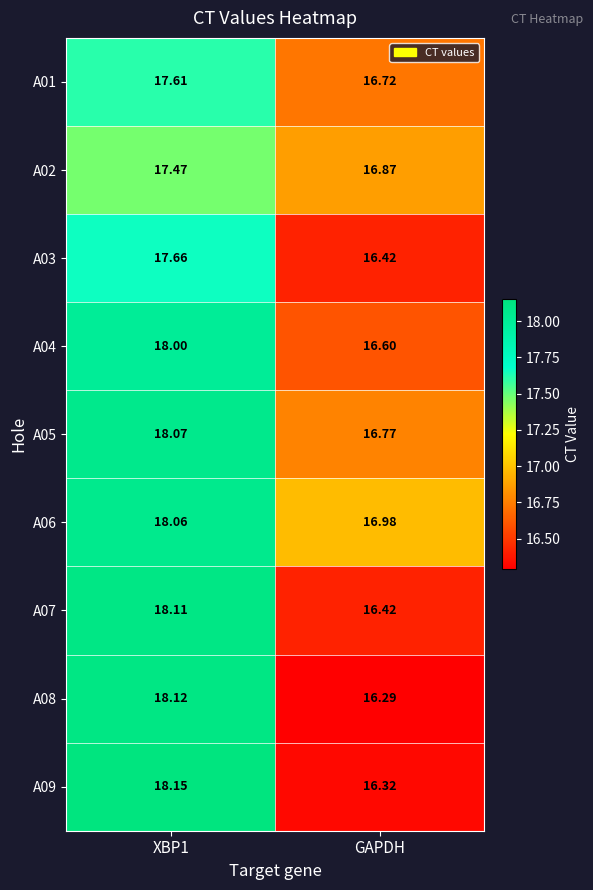

Which series has the largest total across all categories?

A06